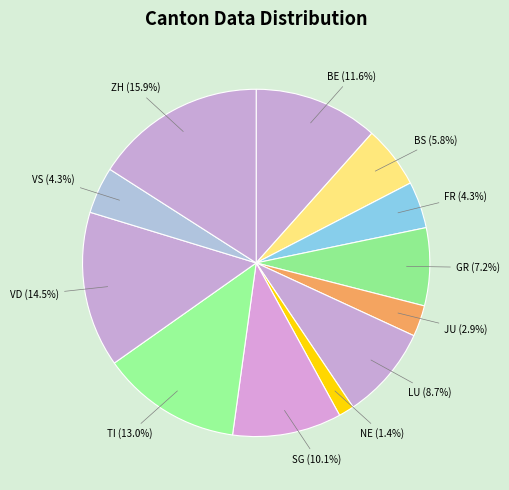

Count the number of slices in the pie.

12